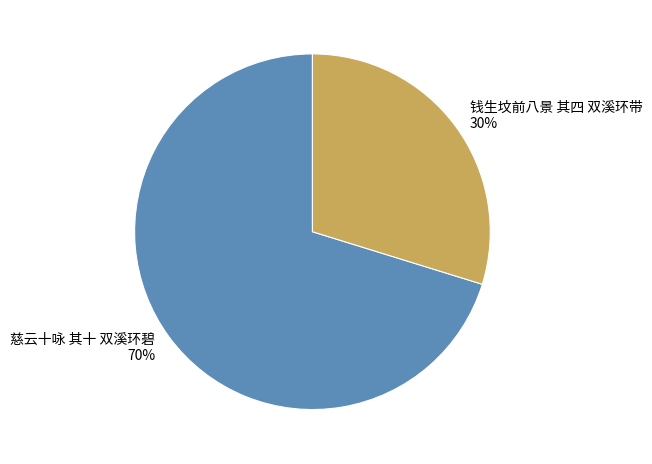

True or false: 慈云十咏 其十 双溪环碧 accounts for 79% of the total.

False